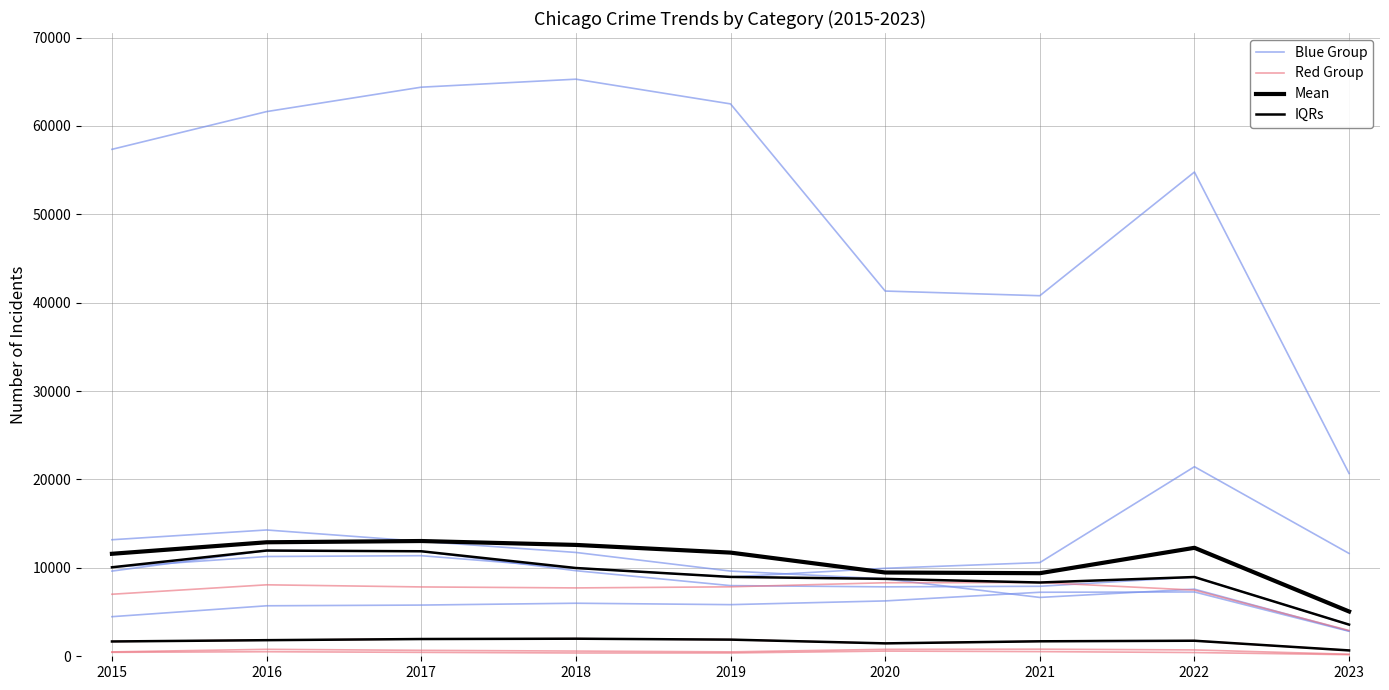

Which series has the largest range (max minus min)?

Mean